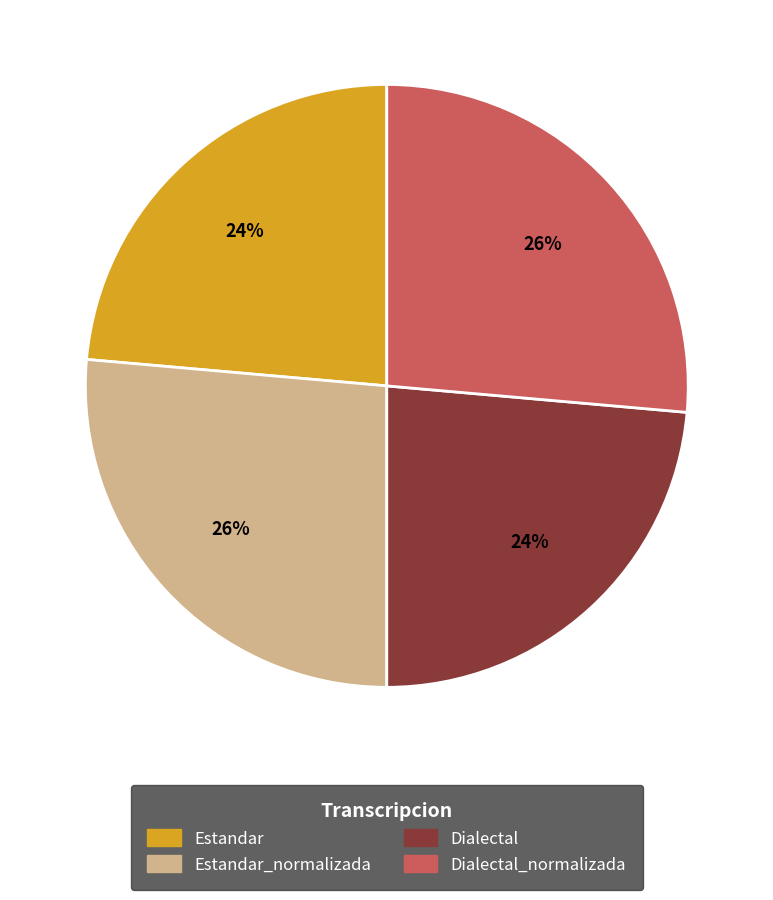

Is there any slice that represents more than half of the pie?

No